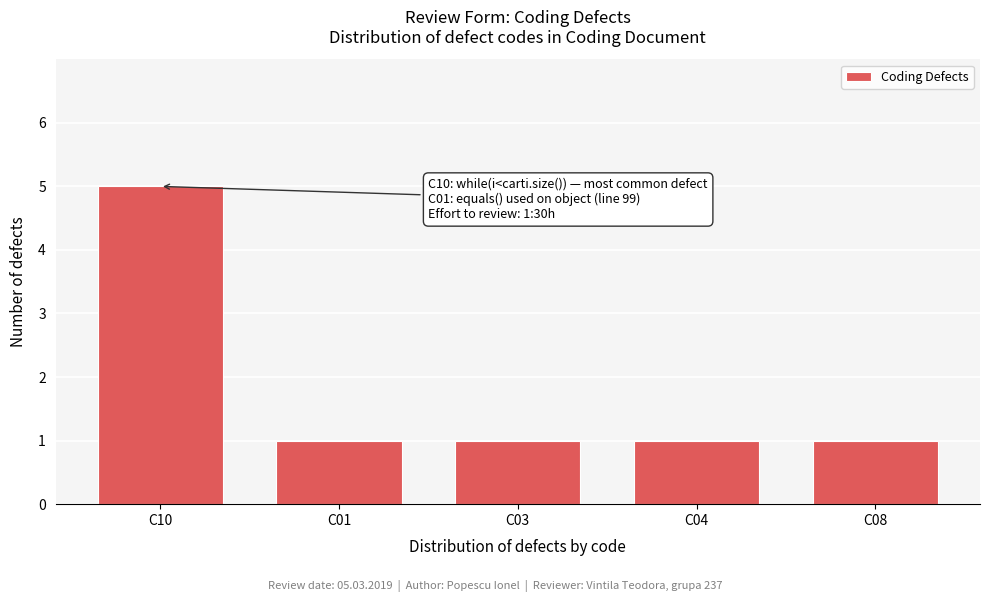

Reading left to right, extract all data points from this chart.

C10=5	C01=1	C03=1	C04=1	C08=1